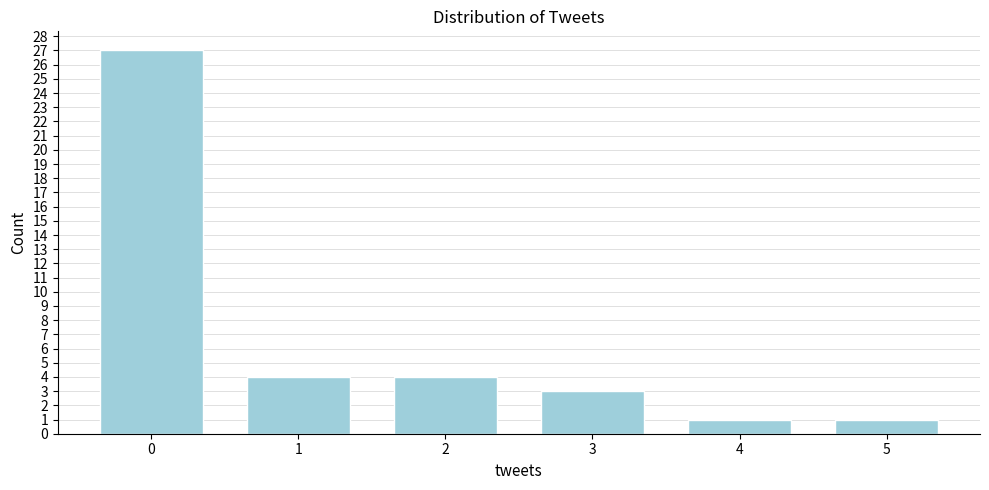

Reading right to left, list all the values displayed in this chart.

1	1	3	4	4	27